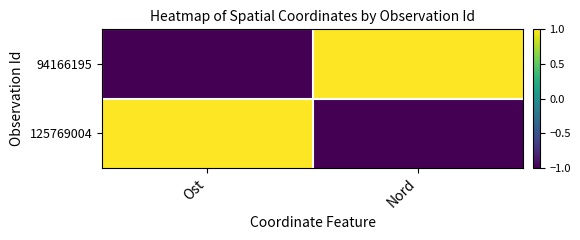

Which series has the largest total across all categories?

94166195